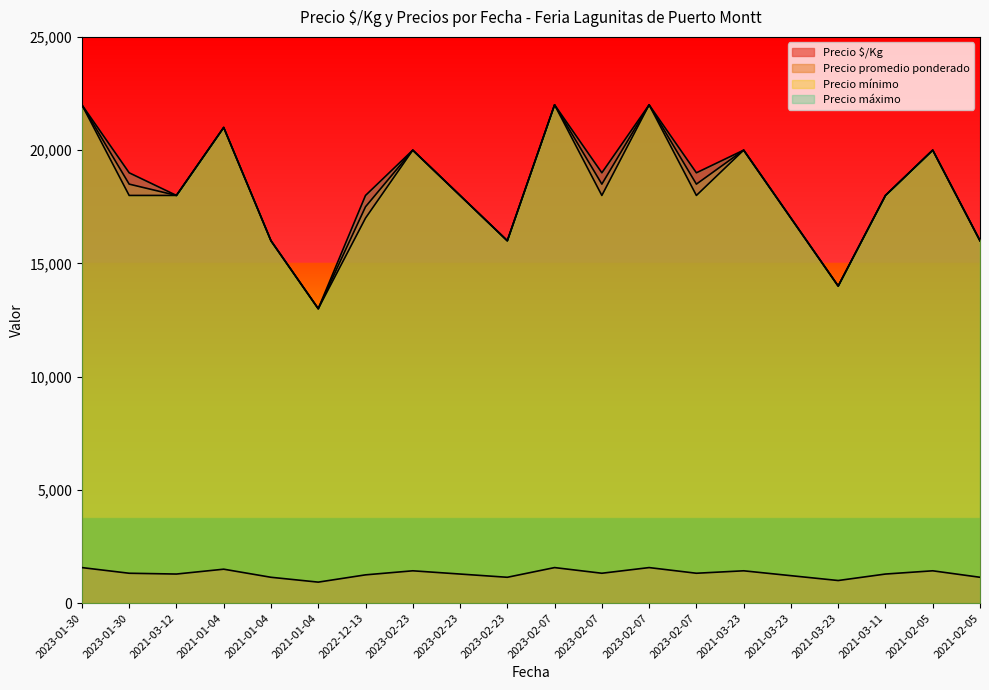

What is the average value of the Precio $/Kg series?

1307